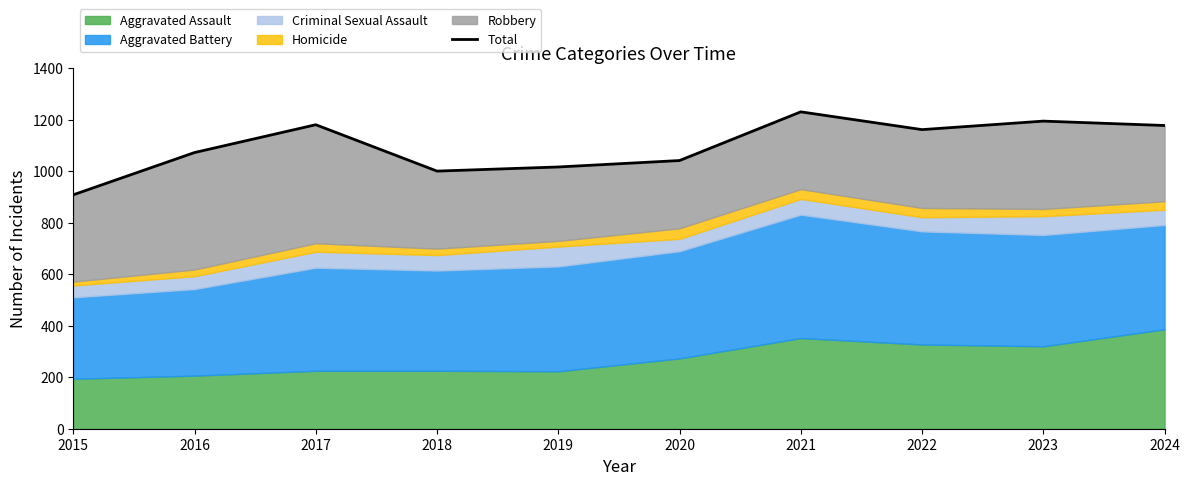

What is the average value?

1098